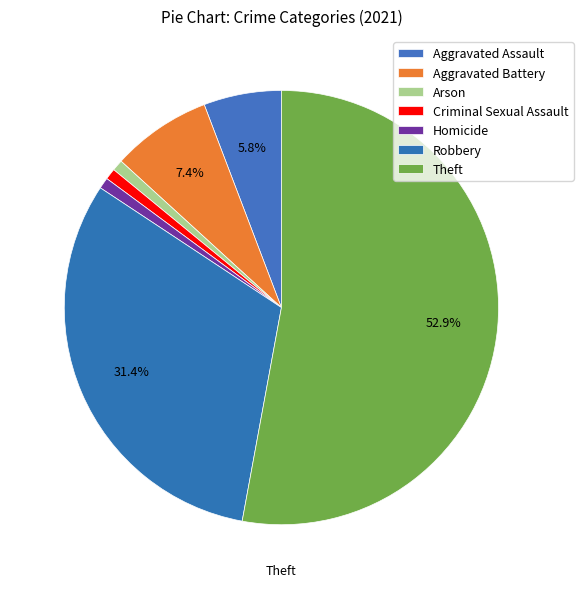

Approximately how many times larger is the value at Homicide compared to Arson?

1.0